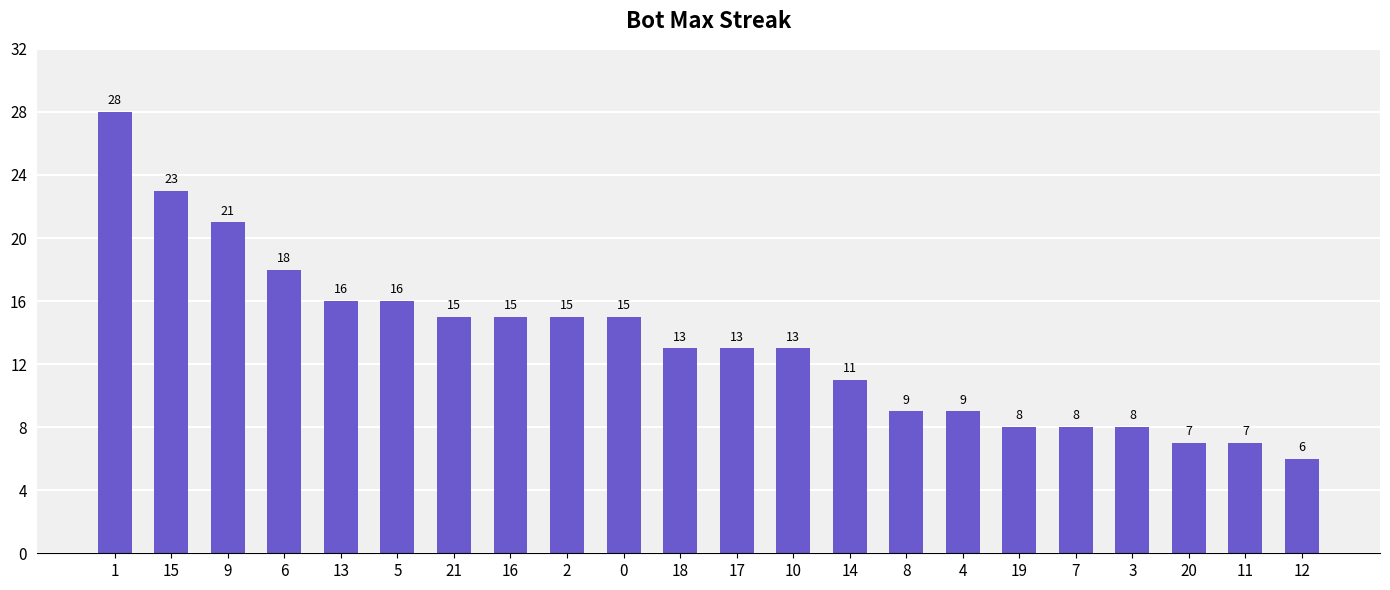

Is it true that the value at 16 is 15?

True